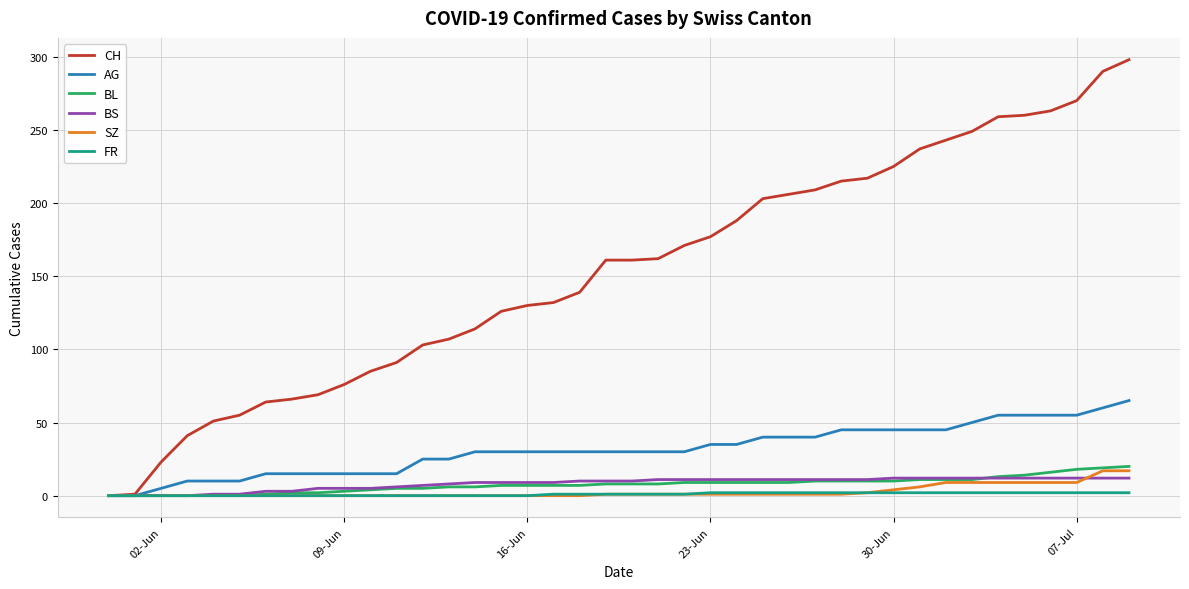

Which series has the largest range (max minus min)?

CH